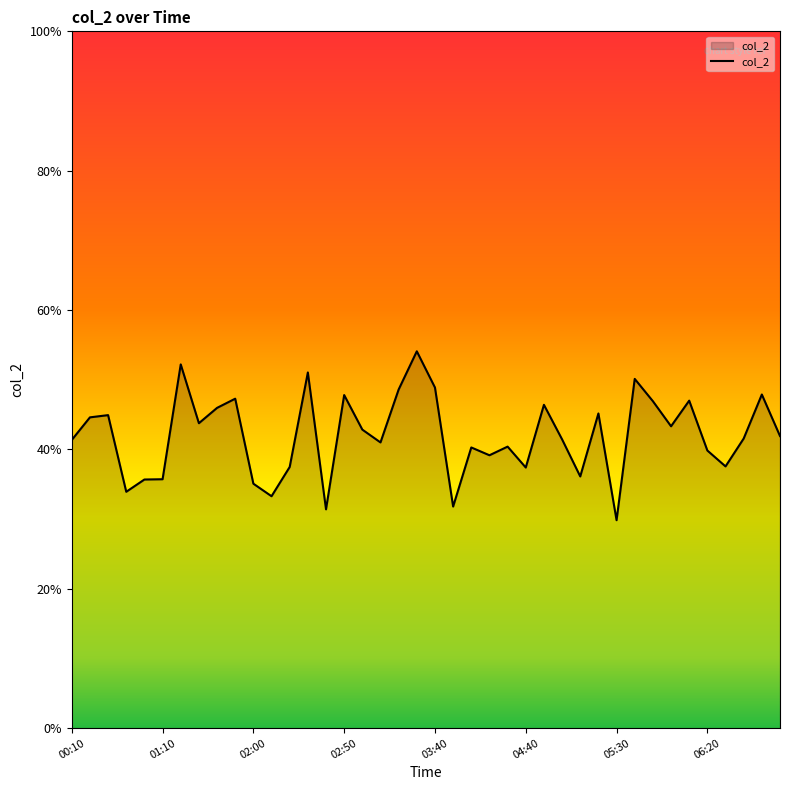

Does the chart have visible grid lines?

No